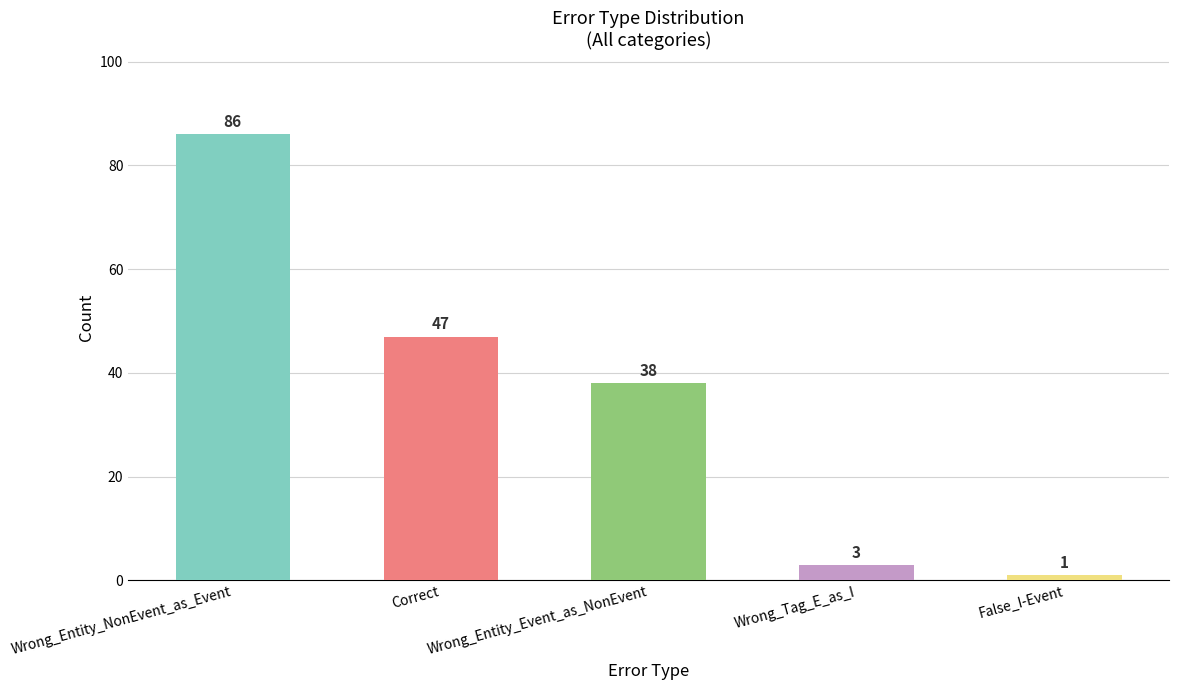

Between Wrong_Entity_Event_as_NonEvent and False_I-Event, which is larger?

Wrong_Entity_Event_as_NonEvent